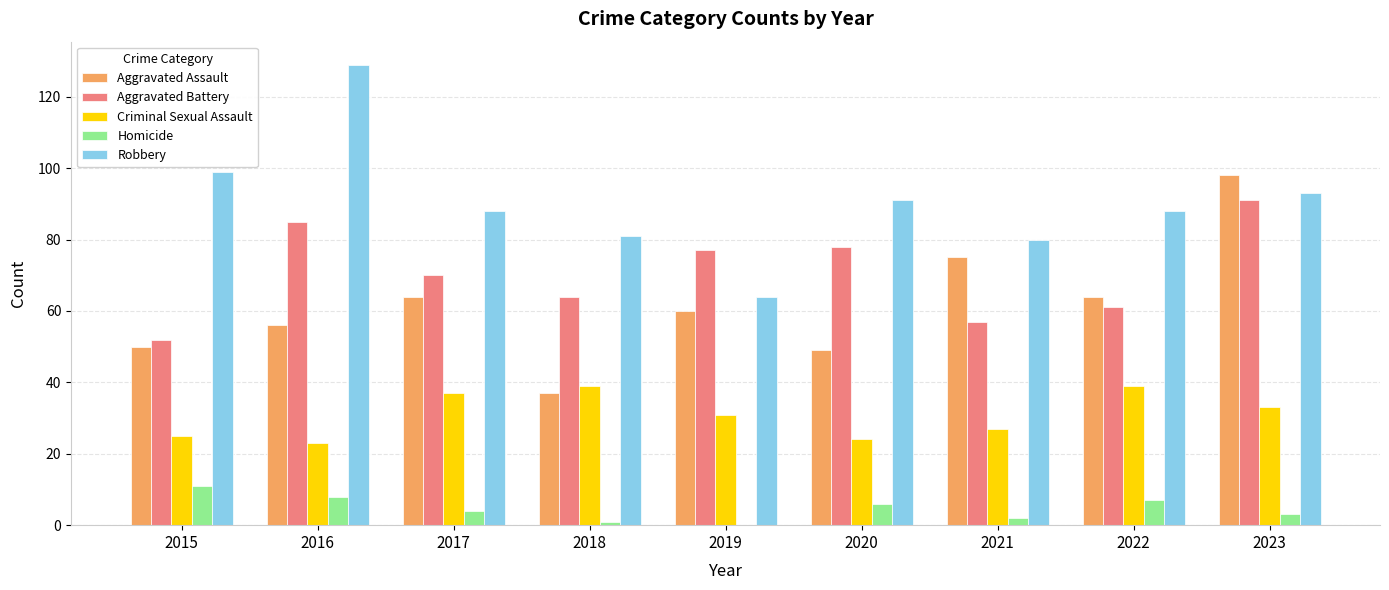

Between 2017 and 2022, which series saw the biggest shift?

Aggravated Battery